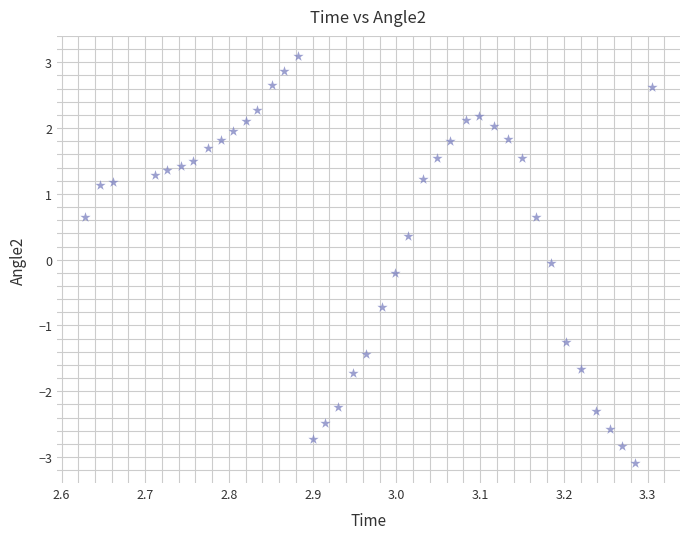

What is the range of Y values (max minus min)?

6.2